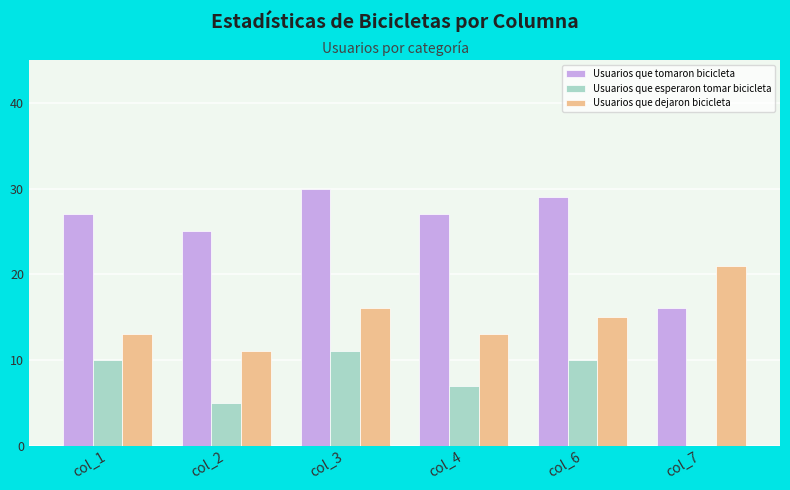

How many data points does each series have?

6